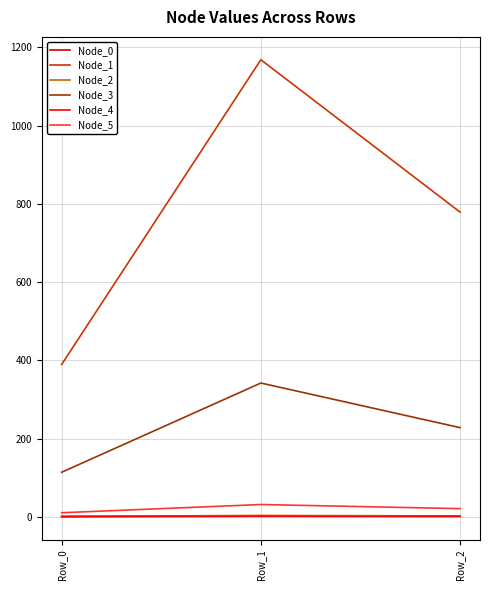

Count the number of categories in the chart.

3